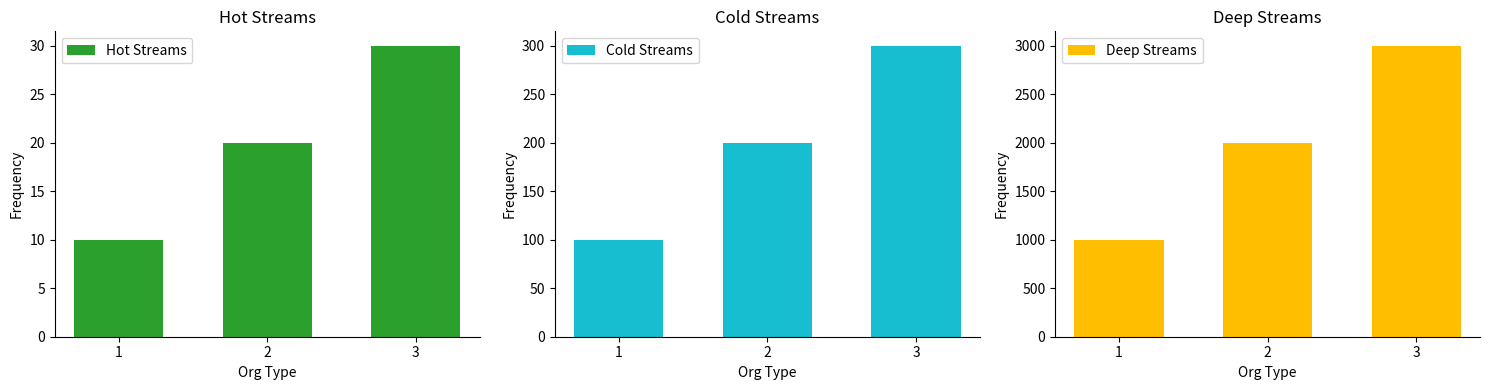

What is the value of the Cold Streams bar at the 2nd from the left?

200